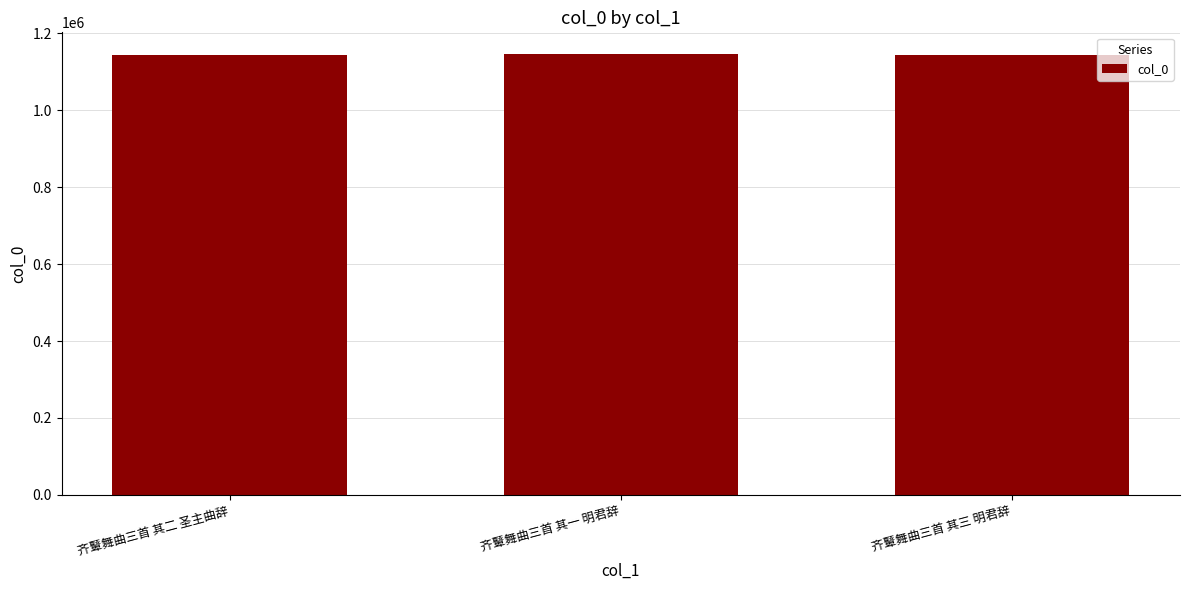

Is it true that the value at 齐鼙舞曲三首 其二 圣主曲辞 is 598571?

False